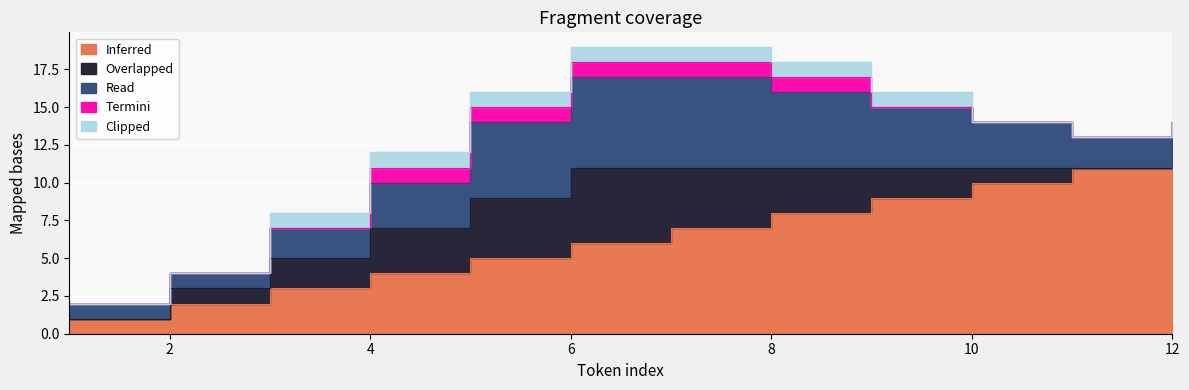

Is it true that Termini equals 0 at 10?

True